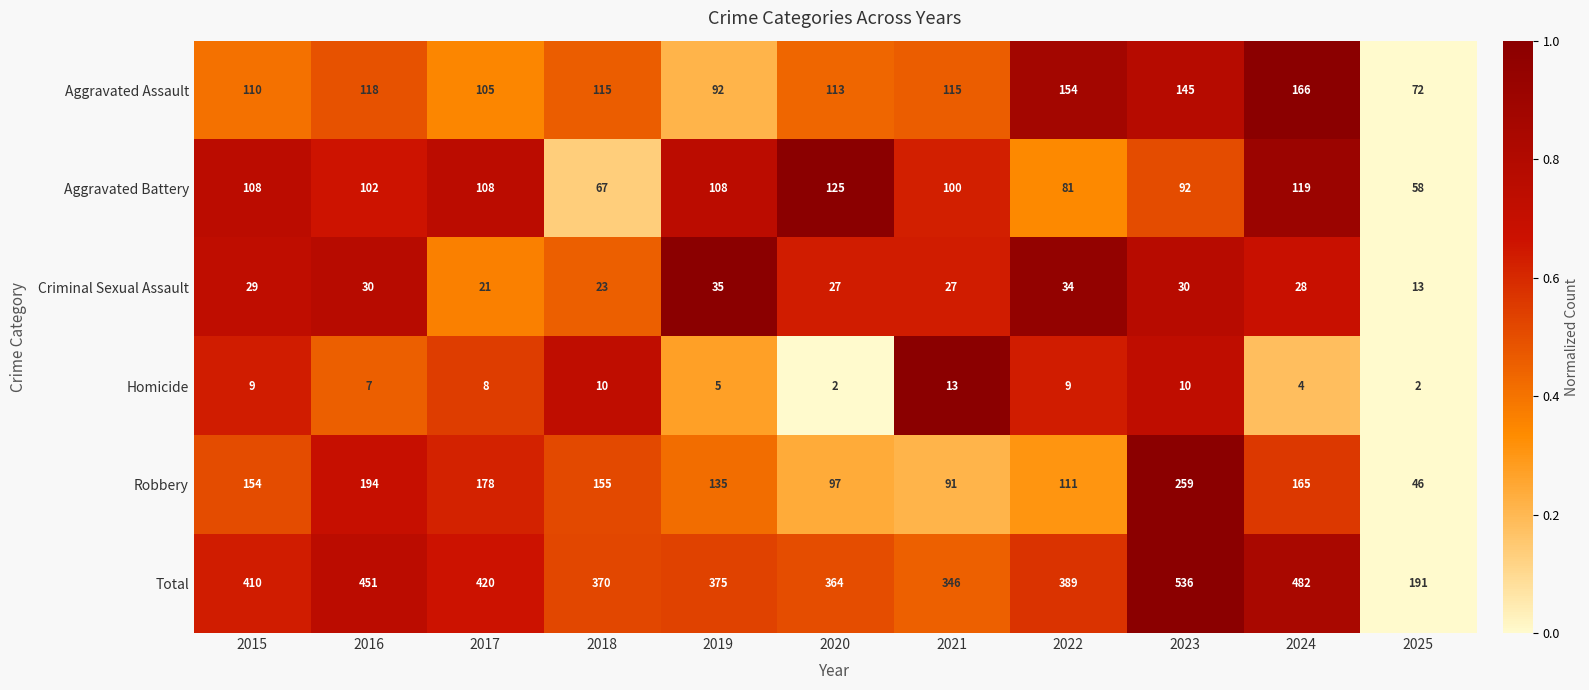

Which category has the highest value in the Aggravated Battery series?

2020